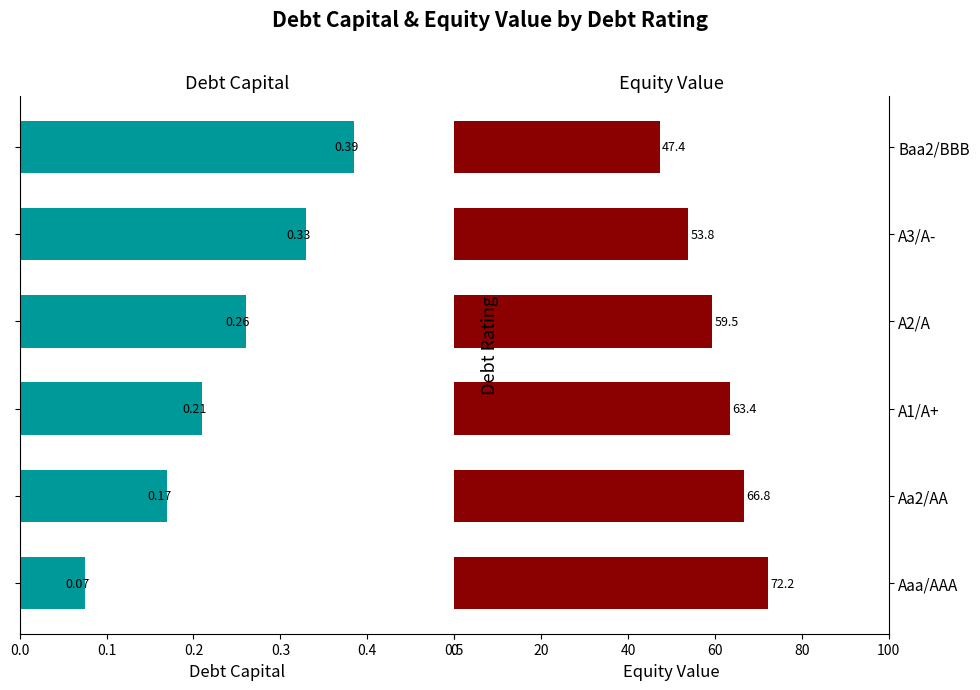

Is the value of Equity Value at A1/A+ greater than the value of Debt Capital at A2/A?

Yes